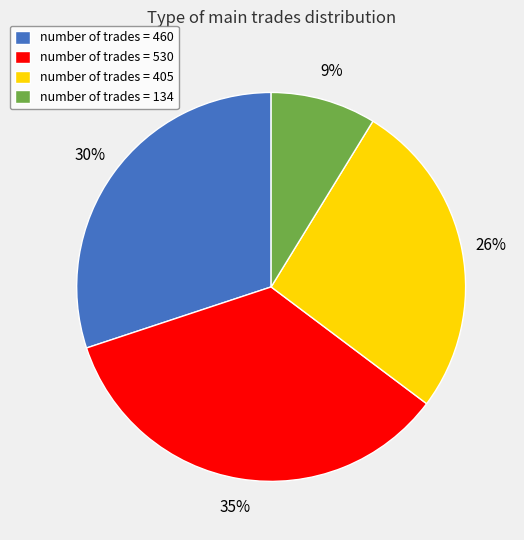

Between number of trades = 405 and number of trades = 530, which is larger?

number of trades = 530